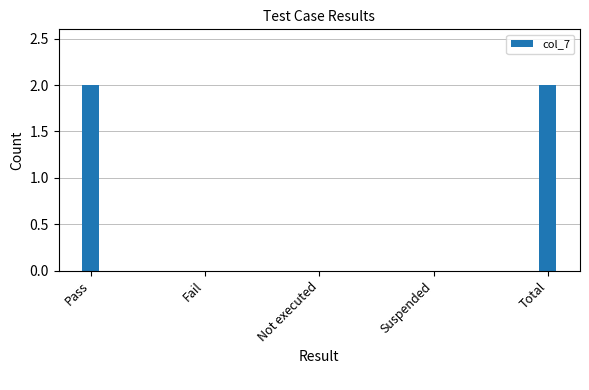

What is the sum of all values?

4